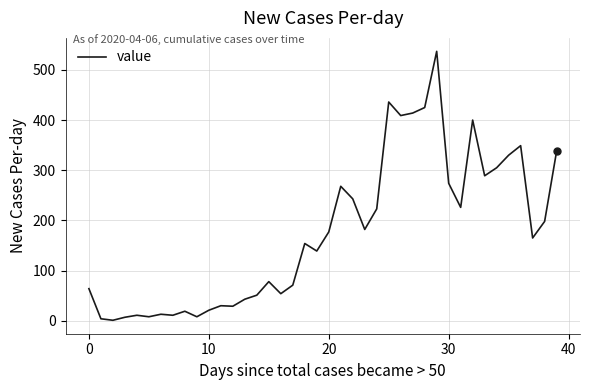

What is the difference between the maximum and minimum values?

536